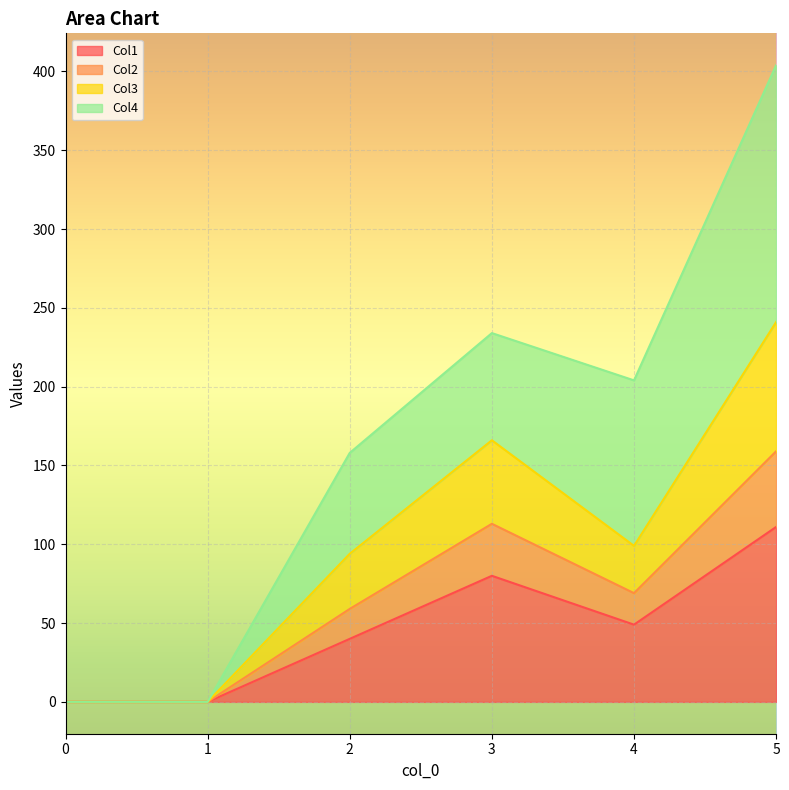

True or false: Col1 and Col3 intersect in this chart.

False